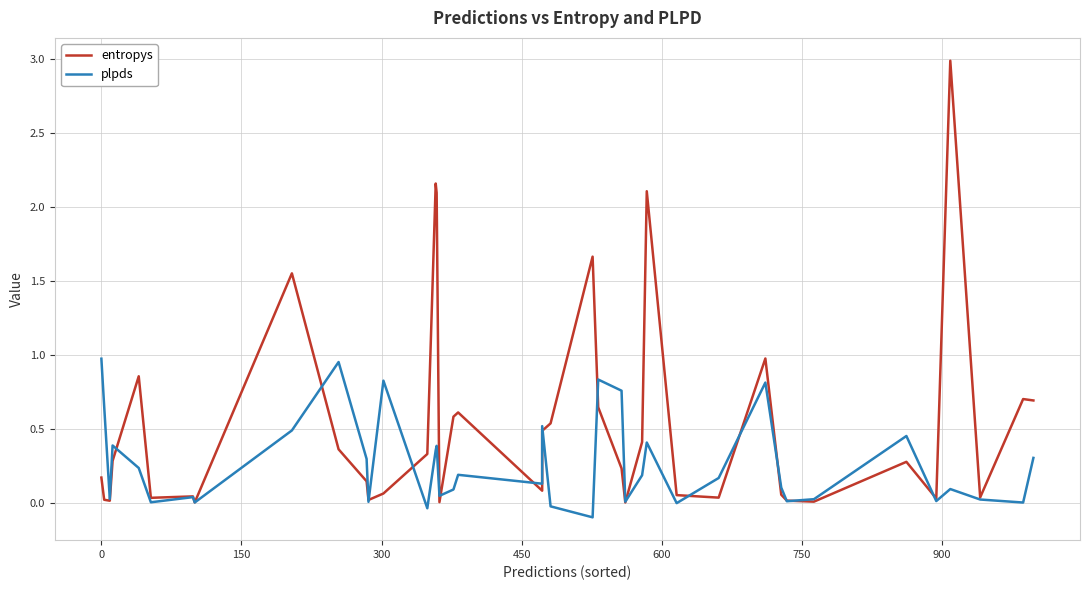

Which series has the widest spread of values?

entropys